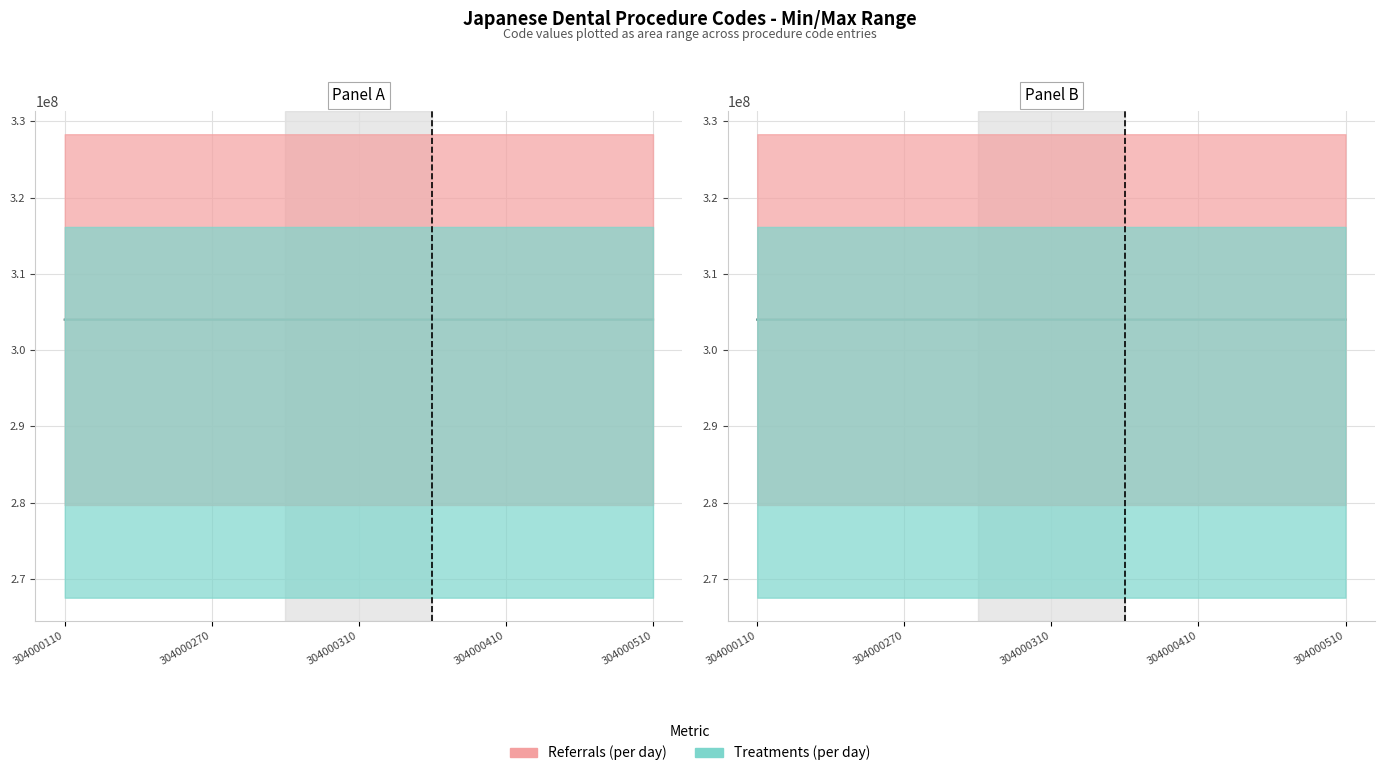

Rank the categories by Treatments (per day) value from lowest to highest.

304000110, 304000270, 304000310, 304000410, 304000510